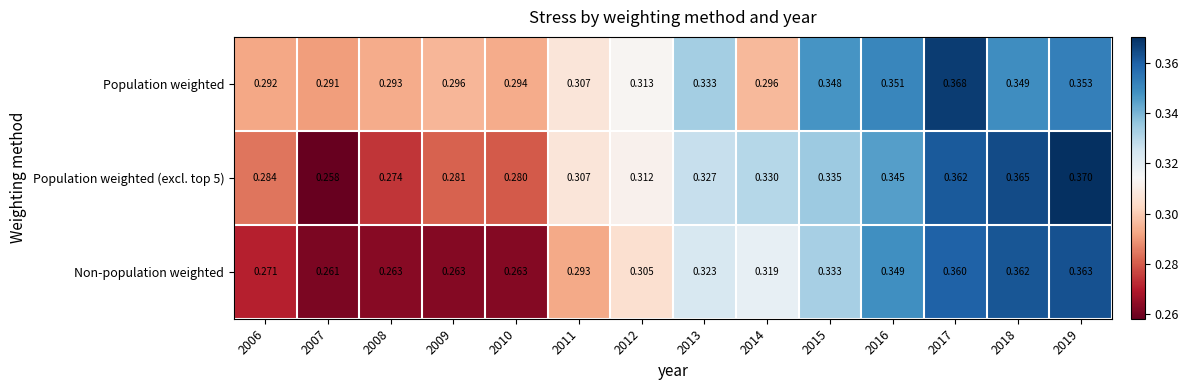

What is the total value across all series at 2008?

0.8